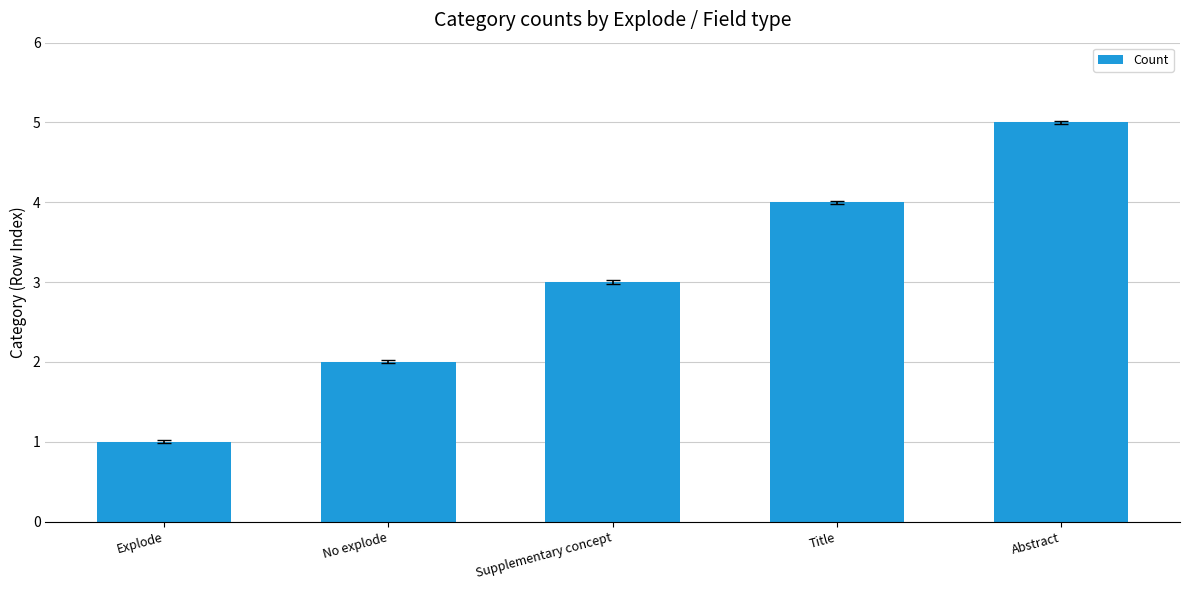

What is the greatest value displayed?

5